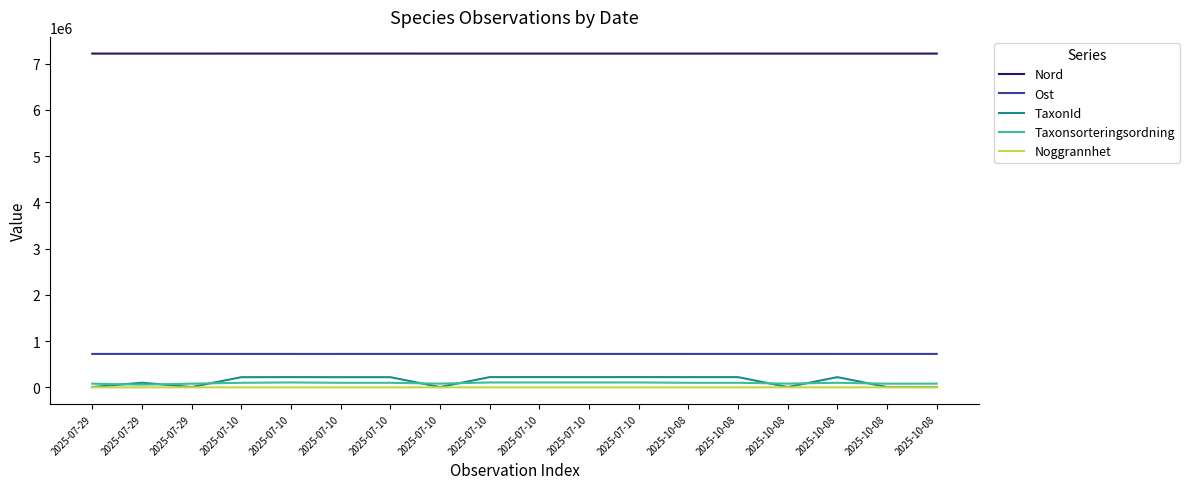

Reading left to right, what are all the values shown in this chart?

Nord: 2025-07-29=7215291	2025-07-29=7215226	2025-07-29=7215223	2025-07-10=7215359	2025-07-10=7215315	2025-07-10=7215354	2025-07-10=7215348	2025-07-10=7215229	2025-07-10=7215319	2025-07-10=7215271	2025-07-10=7215294	2025-07-10=7215267	2025-10-08=7215236	2025-10-08=7215328	2025-10-08=7215234	2025-10-08=7215240	2025-10-08=7215298	2025-10-08=7215199
Ost: 2025-07-29=722370	2025-07-29=722499	2025-07-29=722493	2025-07-10=722271	2025-07-10=722142	2025-07-10=722146	2025-07-10=722252	2025-07-10=722253	2025-07-10=722145	2025-07-10=722192	2025-07-10=722217	2025-07-10=722199	2025-10-08=722385	2025-10-08=722551	2025-10-08=722385	2025-10-08=722338	2025-10-08=722418	2025-10-08=722448
TaxonId: 2025-07-29=6425	2025-07-29=100109	2025-07-29=6425	2025-07-10=219790	2025-07-10=221144	2025-07-10=219790	2025-07-10=219790	2025-07-10=6458	2025-07-10=221144	2025-07-10=221725	2025-07-10=221144	2025-07-10=221725	2025-10-08=220787	2025-10-08=220787	2025-10-08=6458	2025-10-08=220787	2025-10-08=6425	2025-10-08=6462
Taxonsorteringsordning: 2025-07-29=79035	2025-07-29=57723	2025-07-29=79035	2025-07-10=98387	2025-07-10=105508	2025-07-10=98387	2025-07-10=98387	2025-07-10=80132	2025-07-10=105508	2025-07-10=105493	2025-07-10=105508	2025-07-10=105493	2025-10-08=98659	2025-10-08=98659	2025-10-08=80140	2025-10-08=98659	2025-10-08=79035	2025-10-08=80169
Noggrannhet: 2025-07-29=10	2025-07-29=10	2025-07-29=10	2025-07-10=10	2025-07-10=10	2025-07-10=10	2025-07-10=10	2025-07-10=10	2025-07-10=5	2025-07-10=10	2025-07-10=10	2025-07-10=5	2025-10-08=10	2025-10-08=10	2025-10-08=10	2025-10-08=10	2025-10-08=10	2025-10-08=10